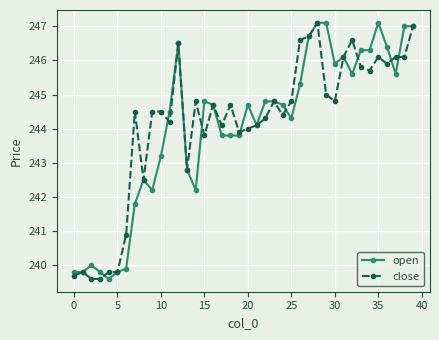

What is the difference between the second highest and minimum values in the close series?

7.4